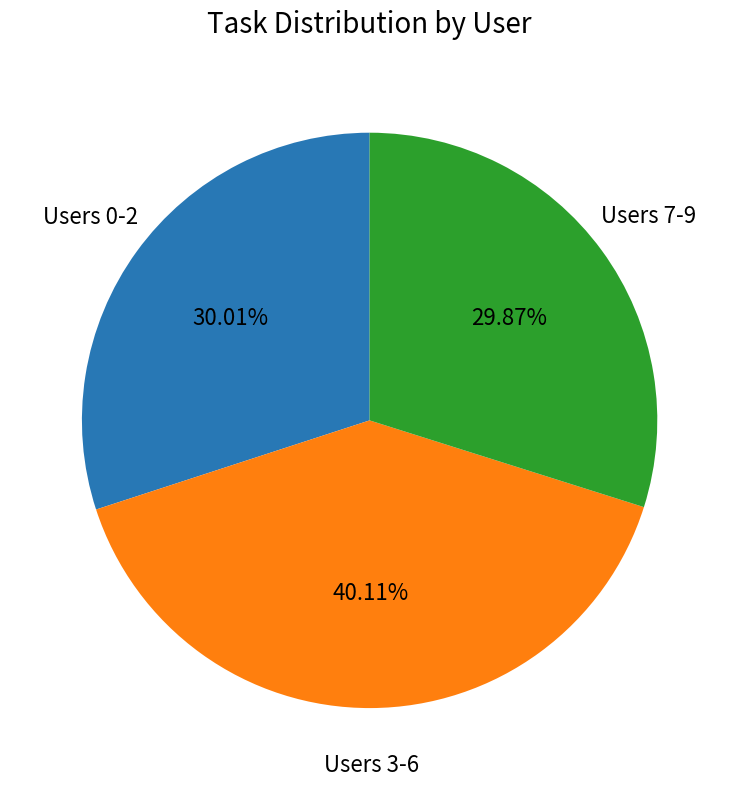

Is there any slice that represents more than half of the pie?

No